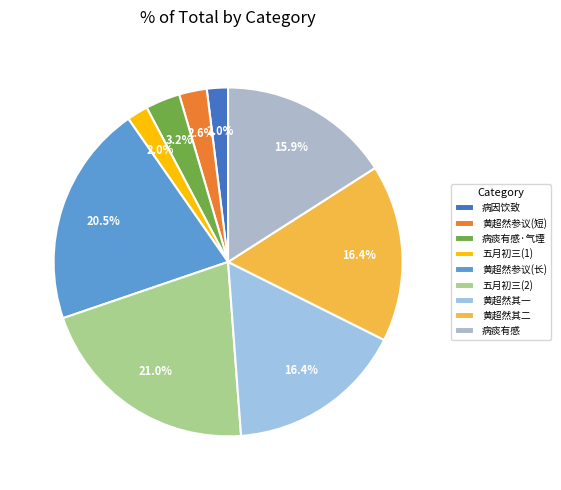

To the nearest percent, what is the average slice percentage?

11%